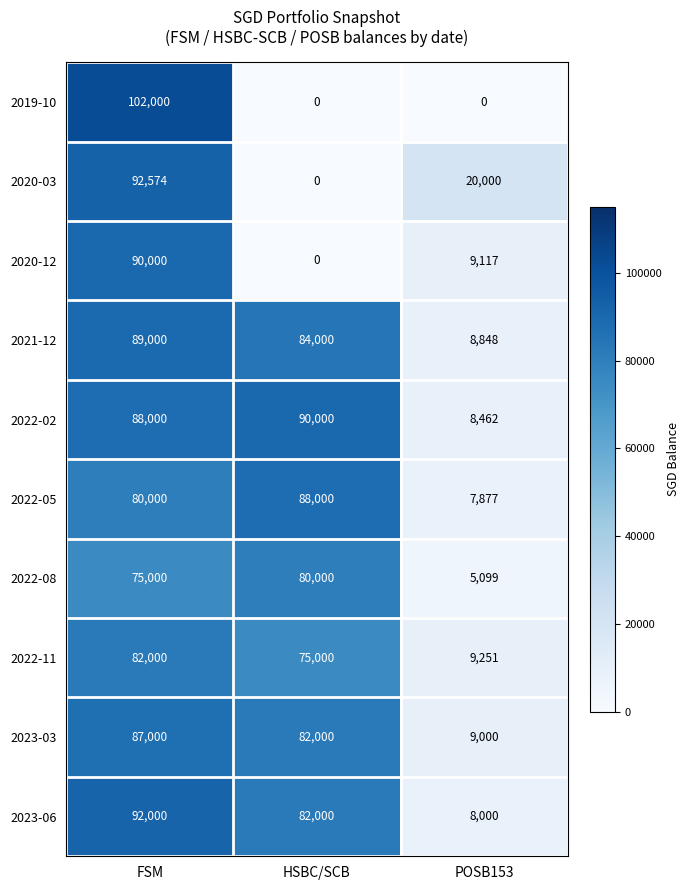

Between FSM and POSB153, which series saw the biggest shift?

2019-10